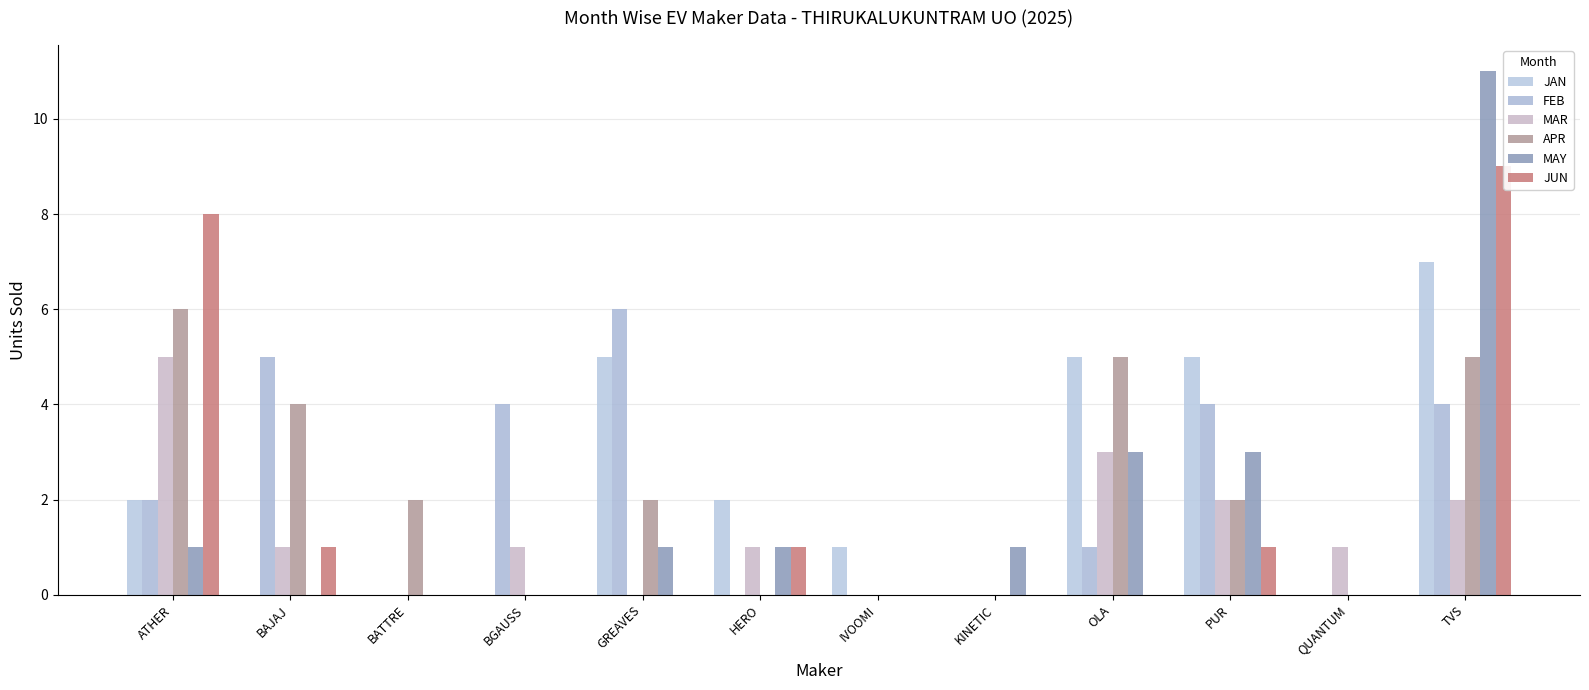

What position from the right is ATHER?

12